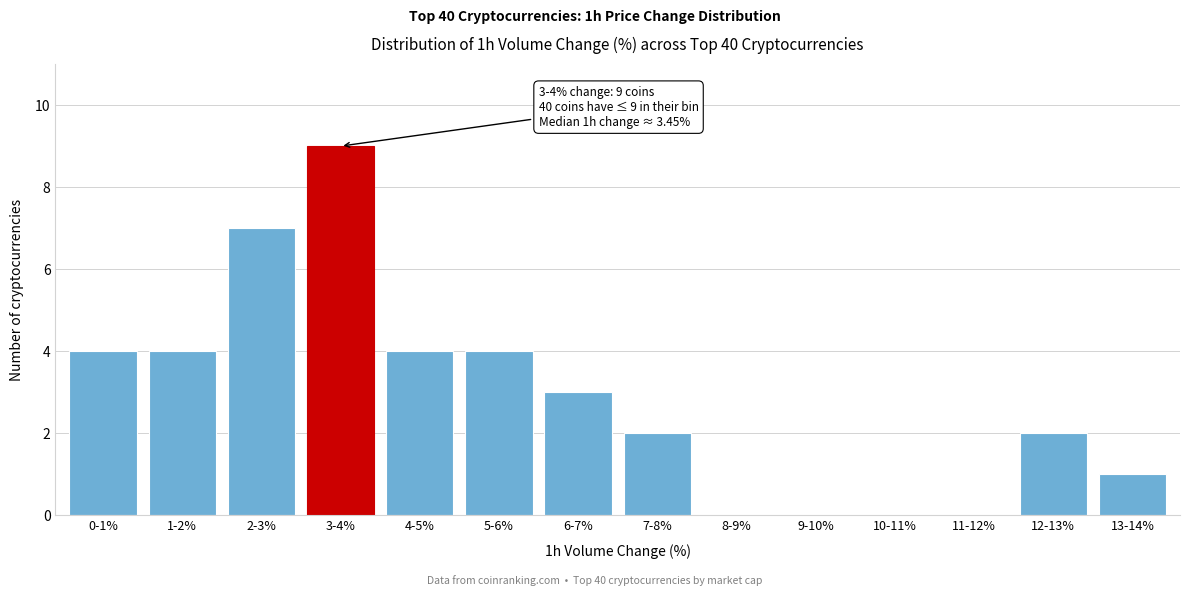

Reading left to right, extract all data points from this chart.

0-1%=4	1-2%=4	2-3%=7	3-4%=9	4-5%=4	5-6%=4	6-7%=3	7-8%=2	8-9%=0	9-10%=0	10-11%=0	11-12%=0	12-13%=2	13-14%=1